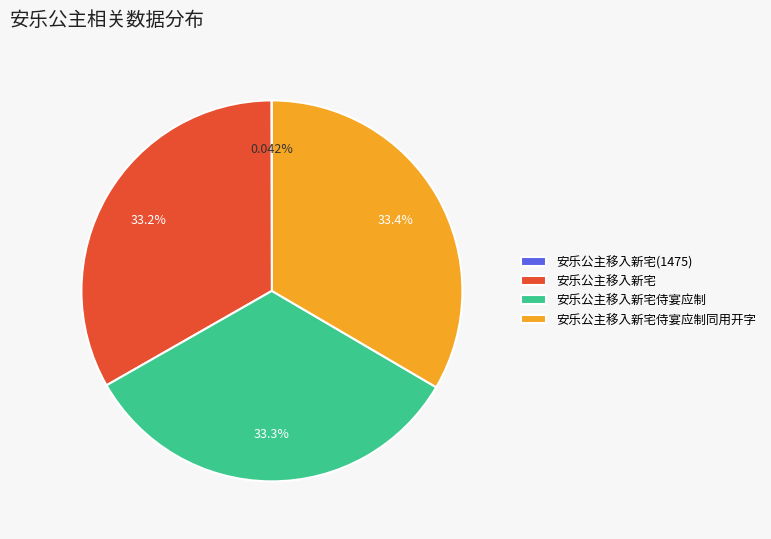

Approximately how many times larger is the value at 安乐公主移入新宅 compared to 安乐公主移入新宅侍宴应制?

1.0